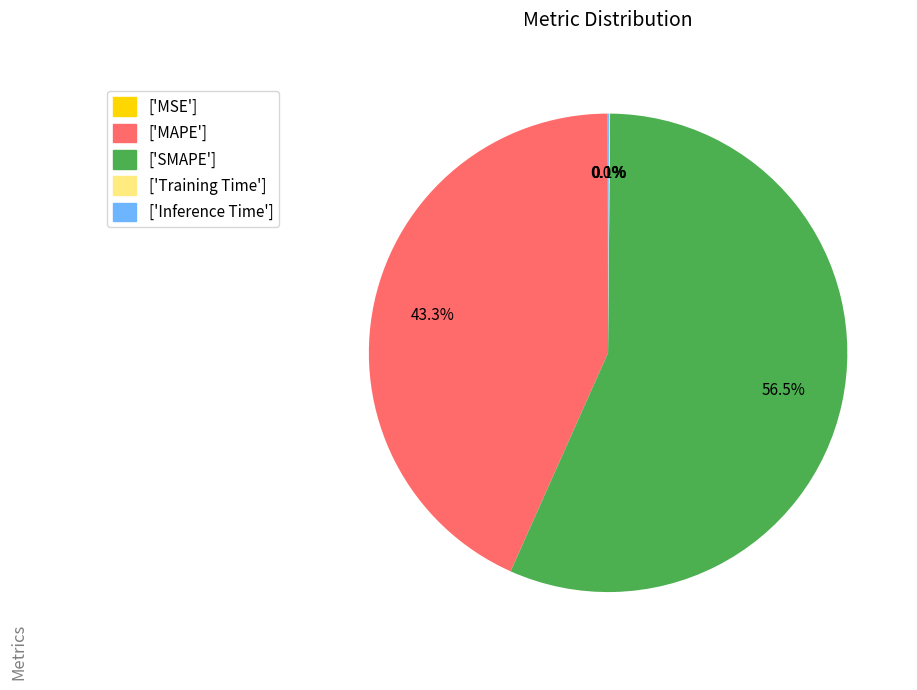

What percentage is NOT represented by ['SMAPE']?

43.5%